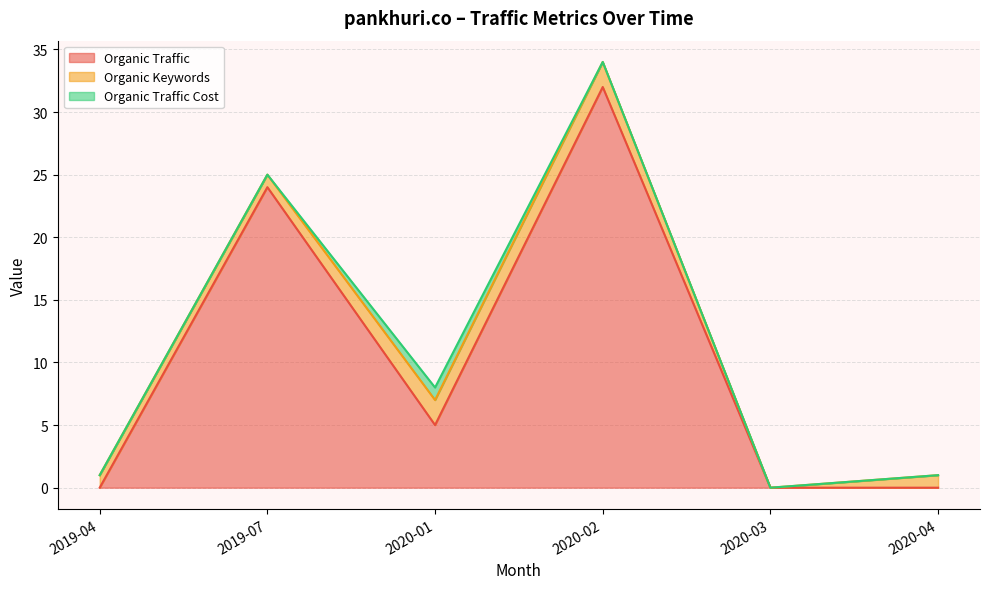

Between 2020-04 and 2020-03, which is larger?

2020-04